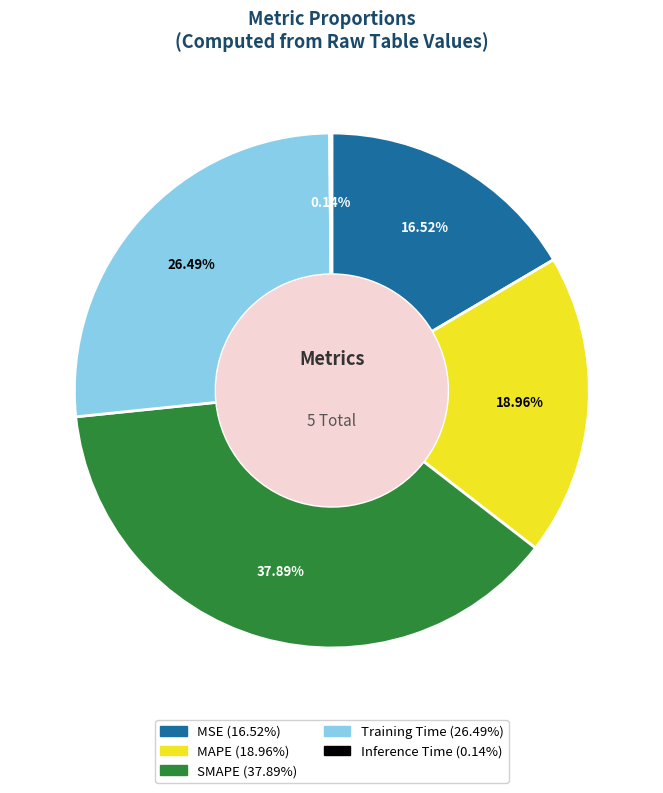

Does MSE account for over 50% of the chart?

No